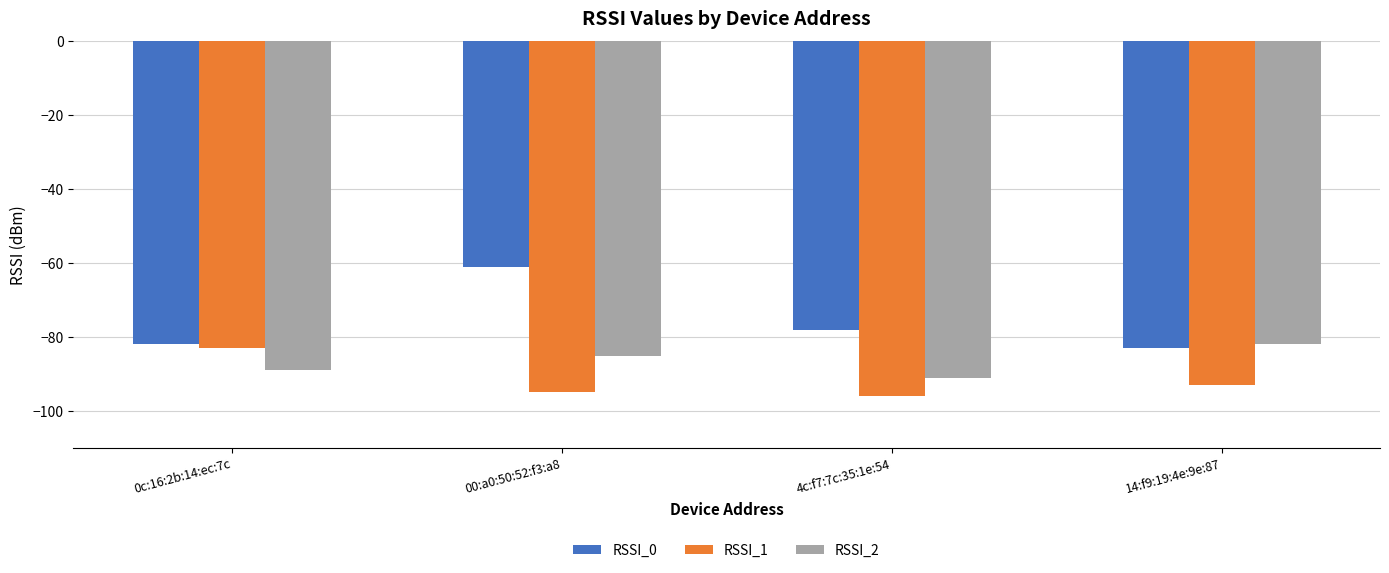

What is the difference between the highest and lowest values at 14:f9:19:4e:9e:87?

11